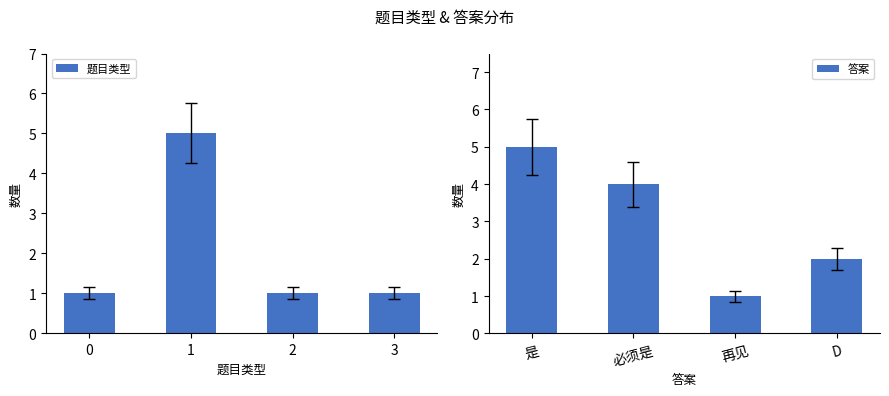

Is it true that 题目类型 equals 1 at 2?

True